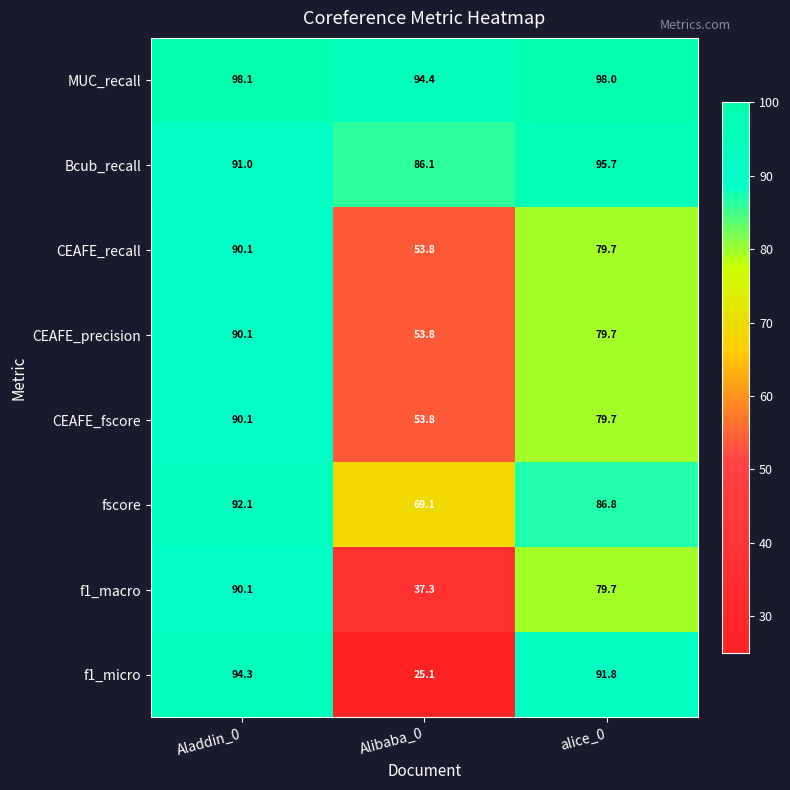

Which category has the lowest value across all series?

Alibaba_0